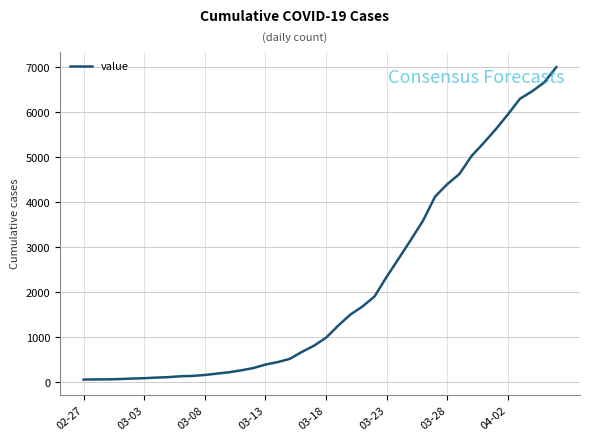

Does the chart have visible grid lines?

Yes